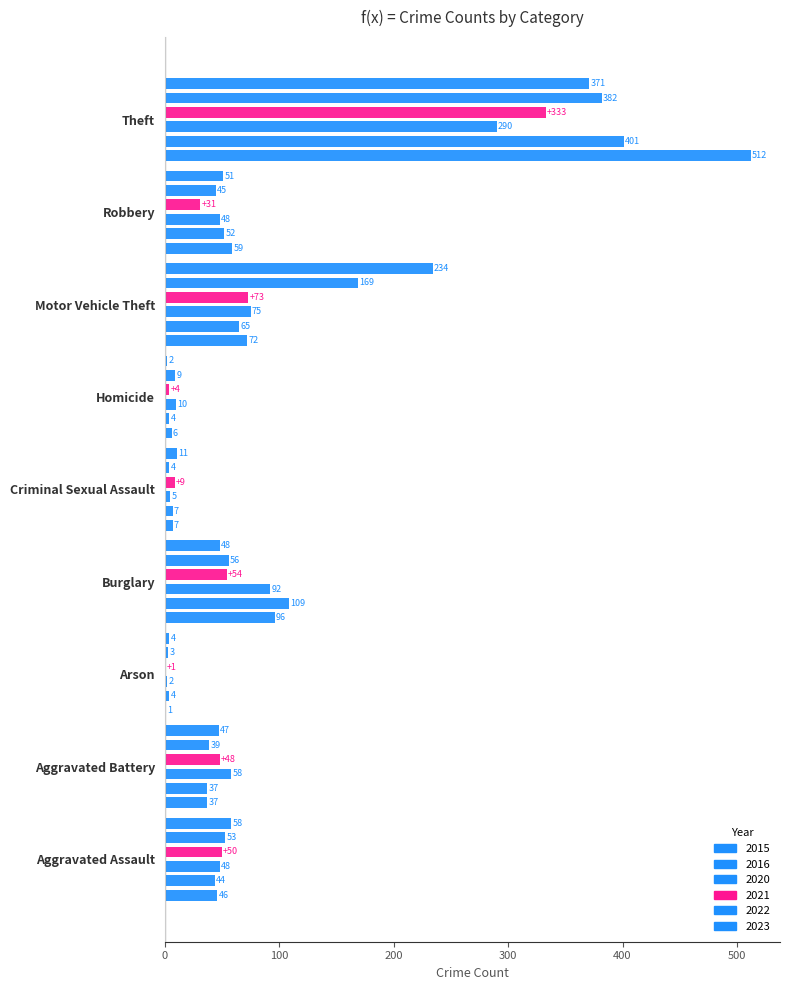

The value of 2015 at Aggravated Assault is 28. True or false?

False